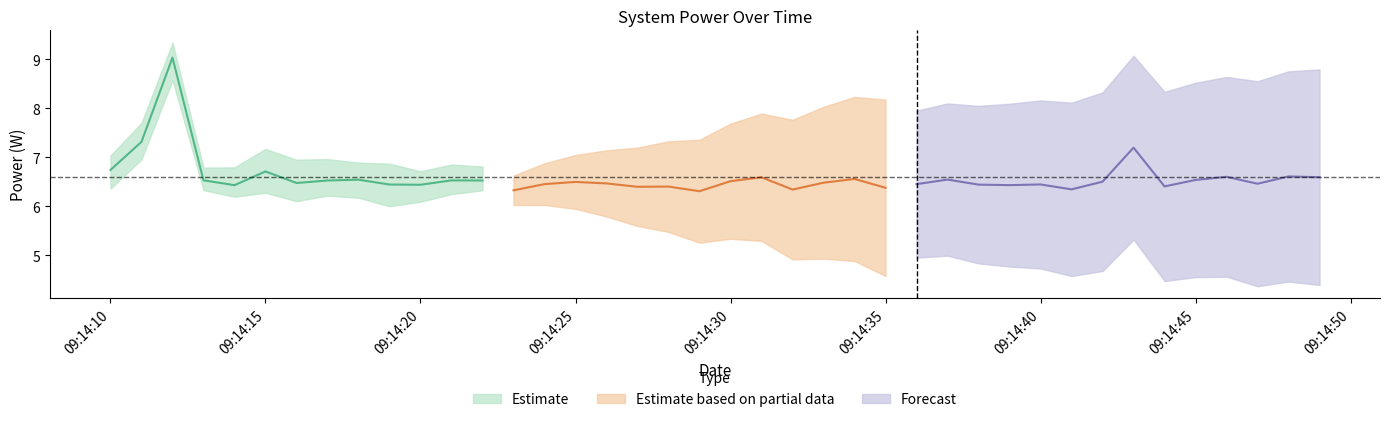

The value of CPU Power at 27 is 10.0. True or false?

False